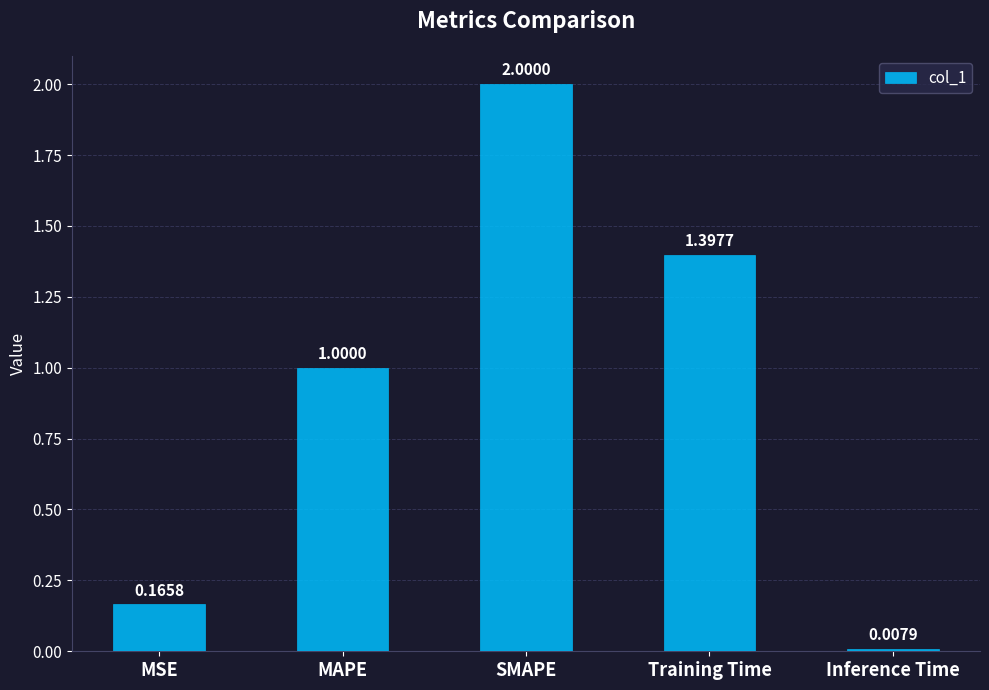

What is the average value?

0.9